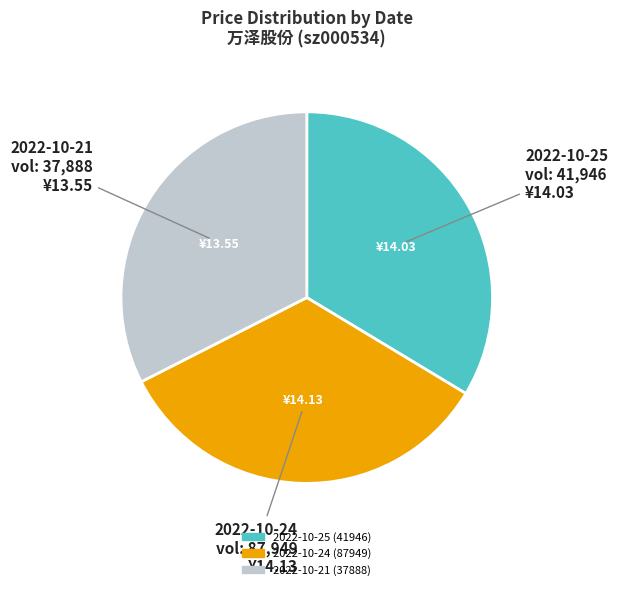

Which slice is the smallest?

2022-10-21 (37888)